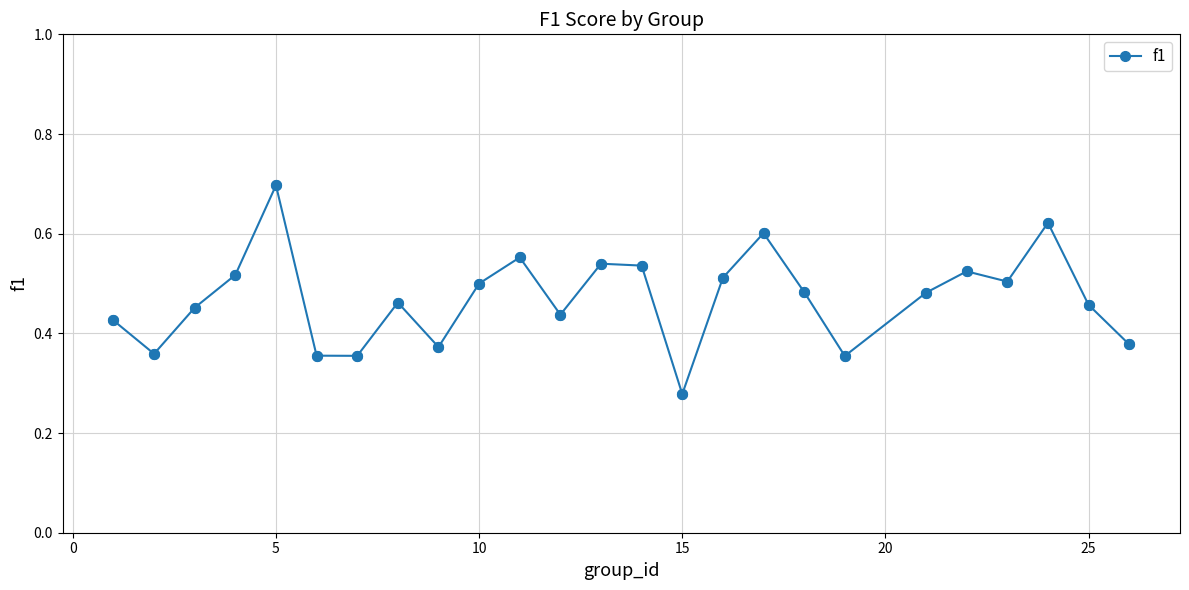

What is the sum of all values?

11.8